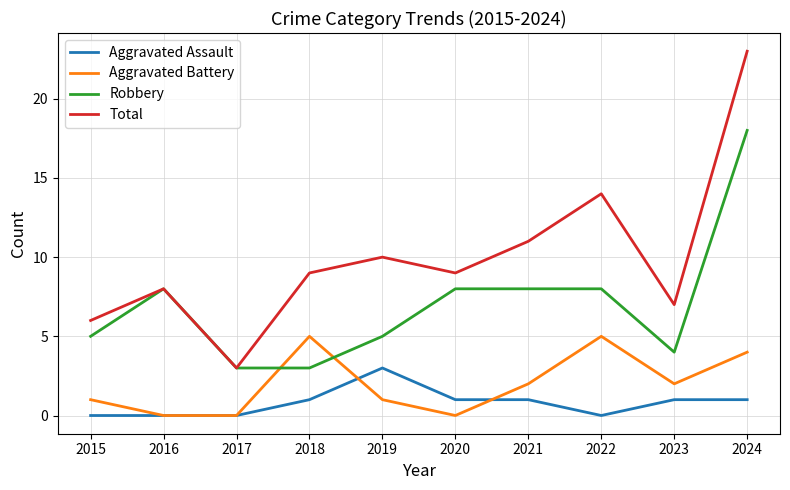

What are all the series names shown in the legend?

Aggravated Assault, Aggravated Battery, Robbery, Total